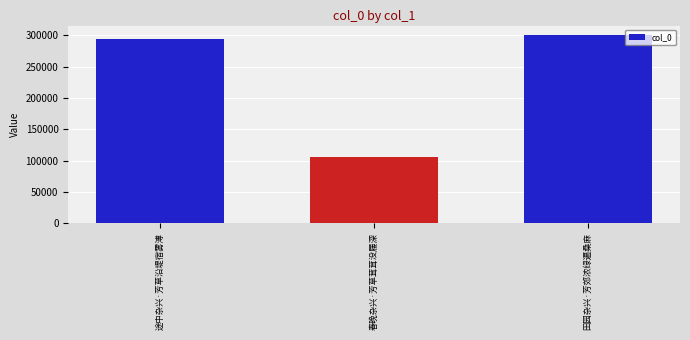

The value at 田园杂兴·芳郊浓绿遍桑麻 is 133626. True or false?

False